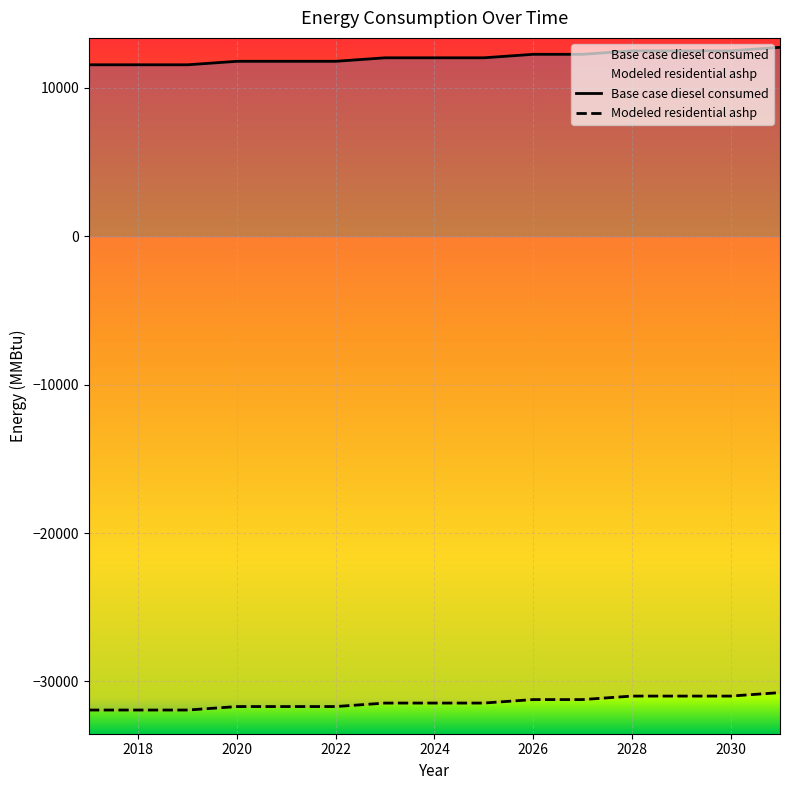

True or false: Base case diesel consumed and Modeled residential ashp intersect in this chart.

False